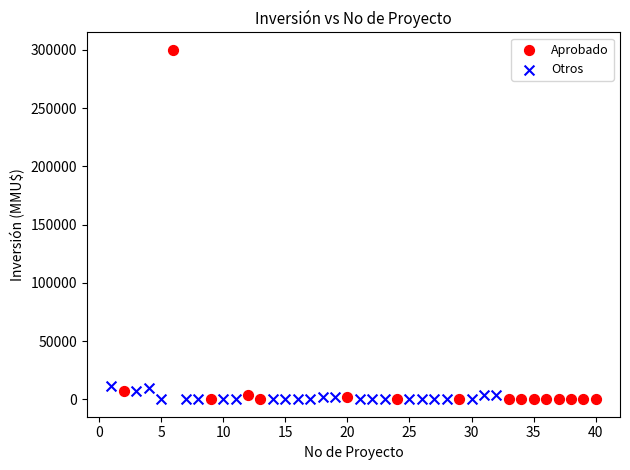

Which series has the largest Y range (max minus min)?

Aprobado